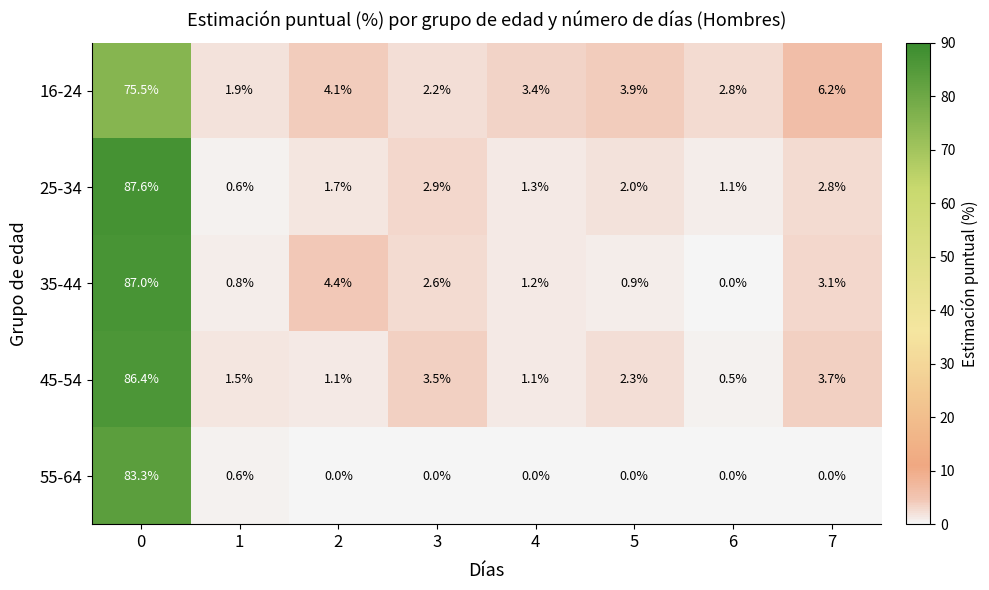

What is the maximum value shown in the chart?

87.6